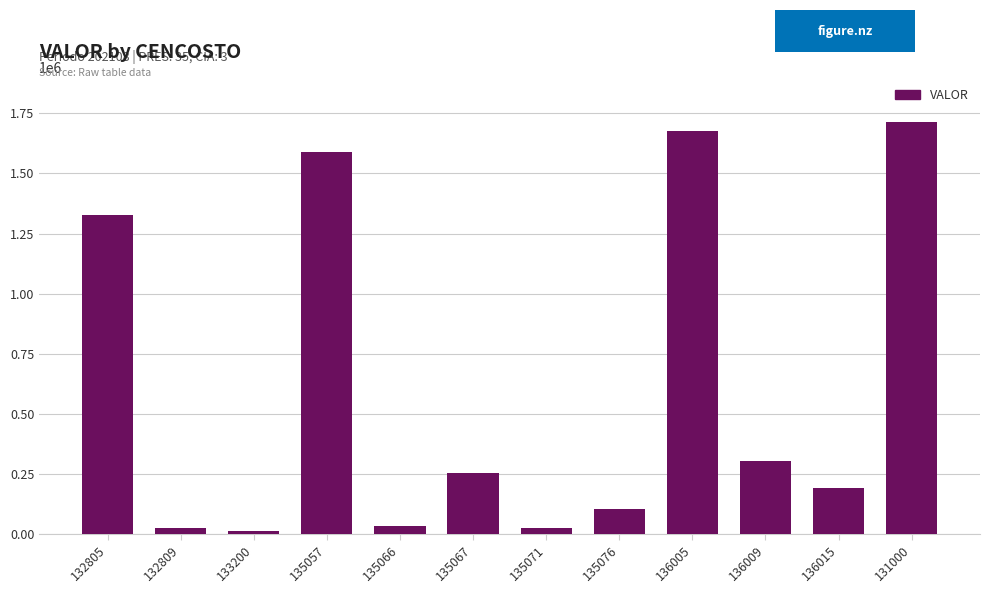

What is the change in value from 135076 to 131000?

+1611515